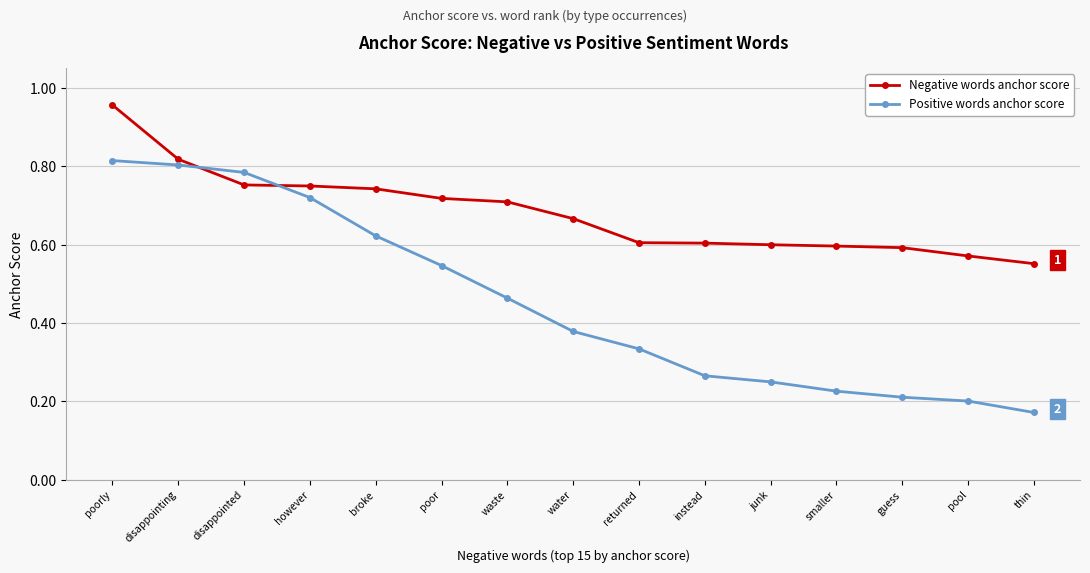

The value of Negative words anchor score at thin is 0.6. True or false?

True